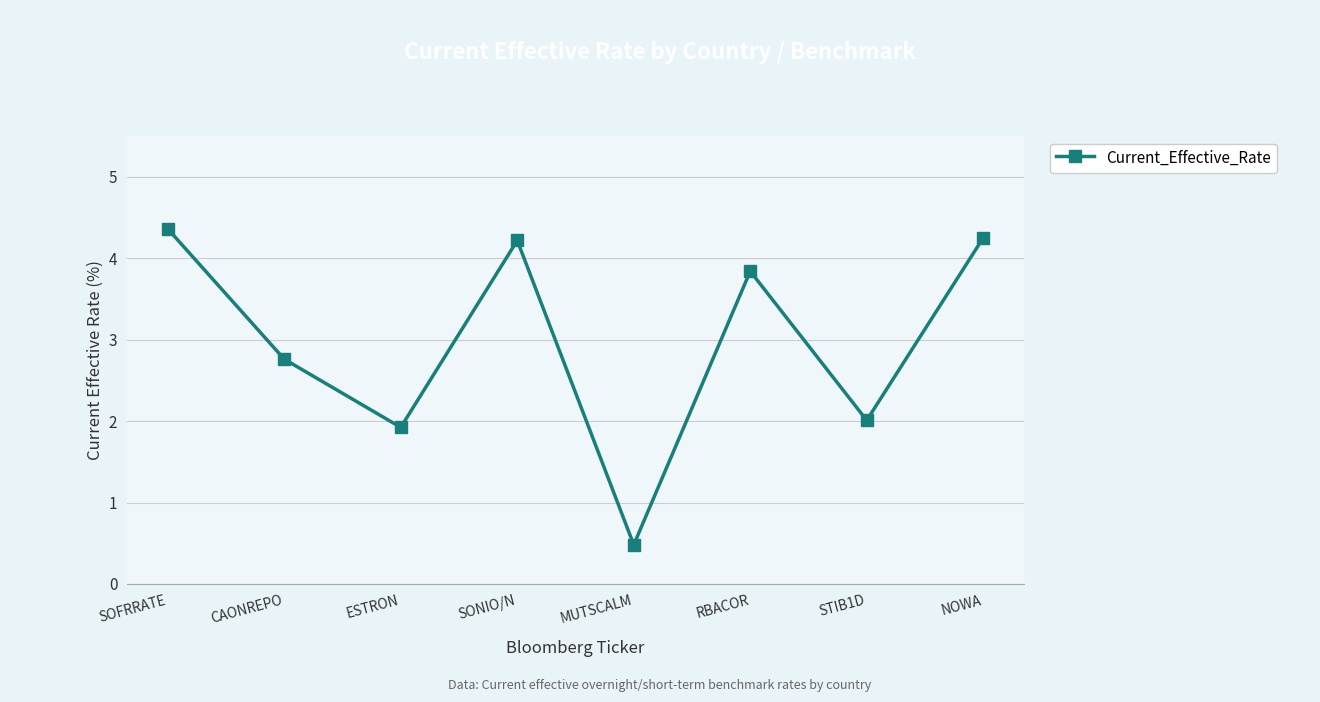

What is the value of the 1st point from the left?

4.4